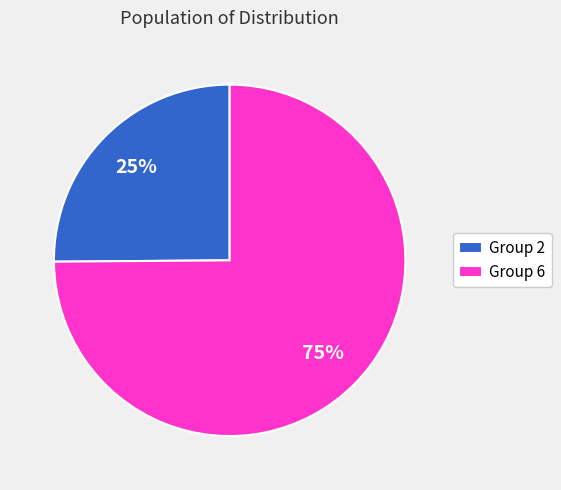

True or false: Group 6 accounts for 90% of the total.

False